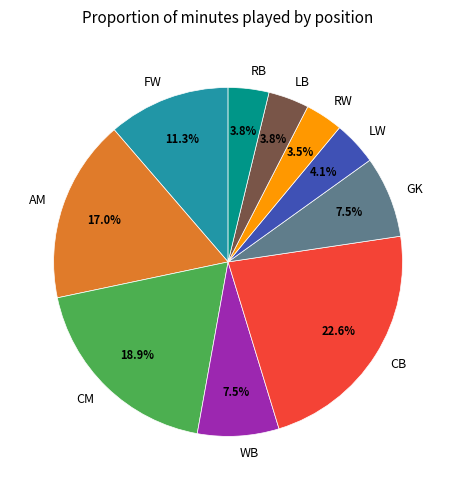

Is there a majority slice in this chart?

No